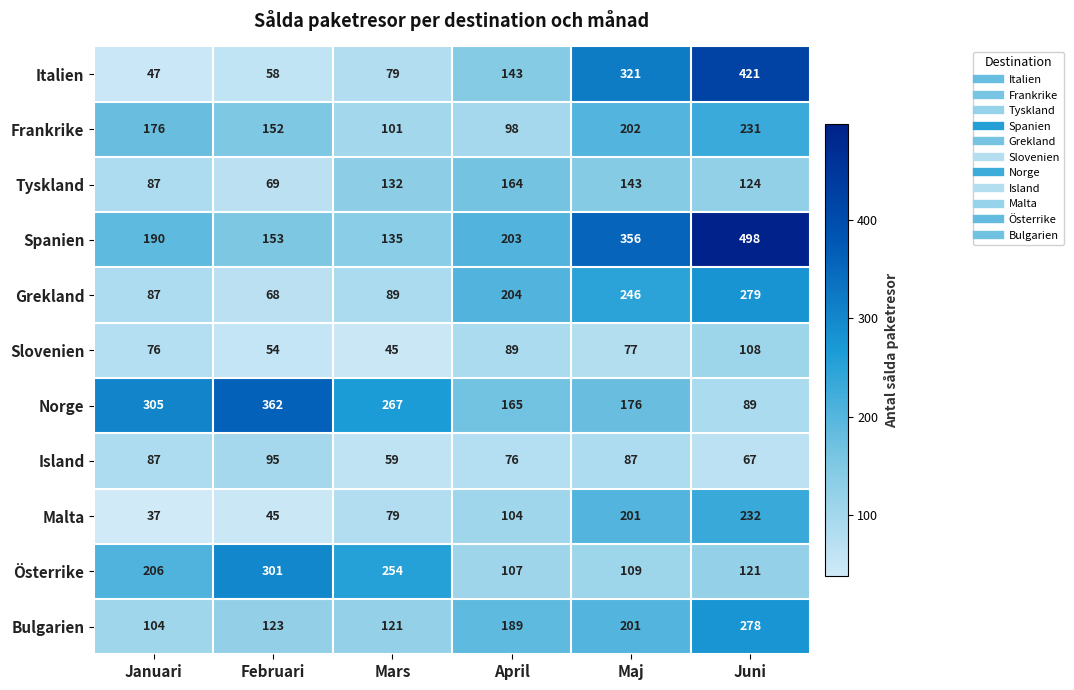

The Island series shows 24 at Maj. True or false?

False